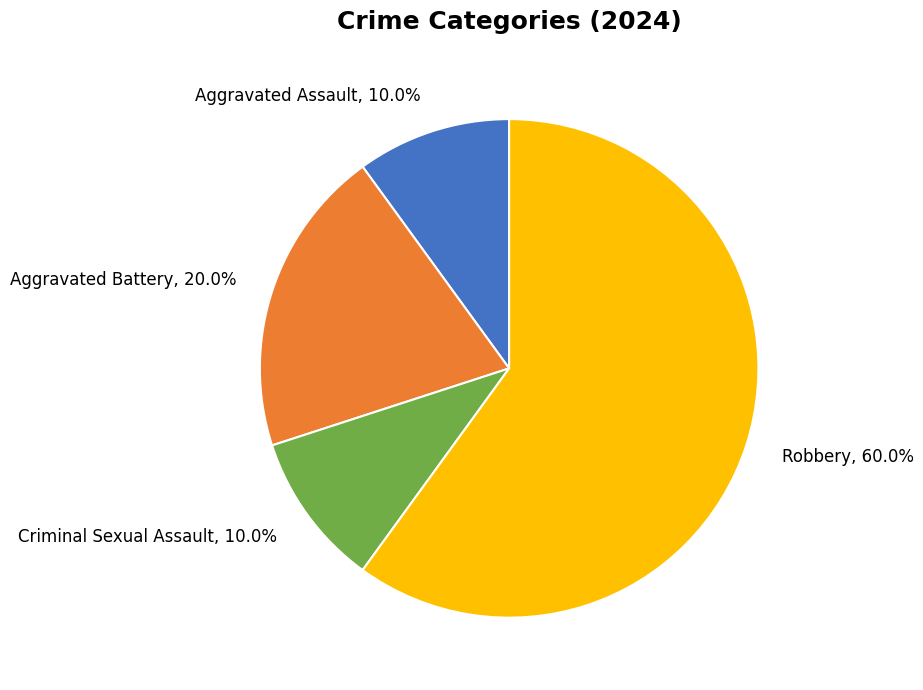

Is there any slice that represents more than half of the pie?

Yes